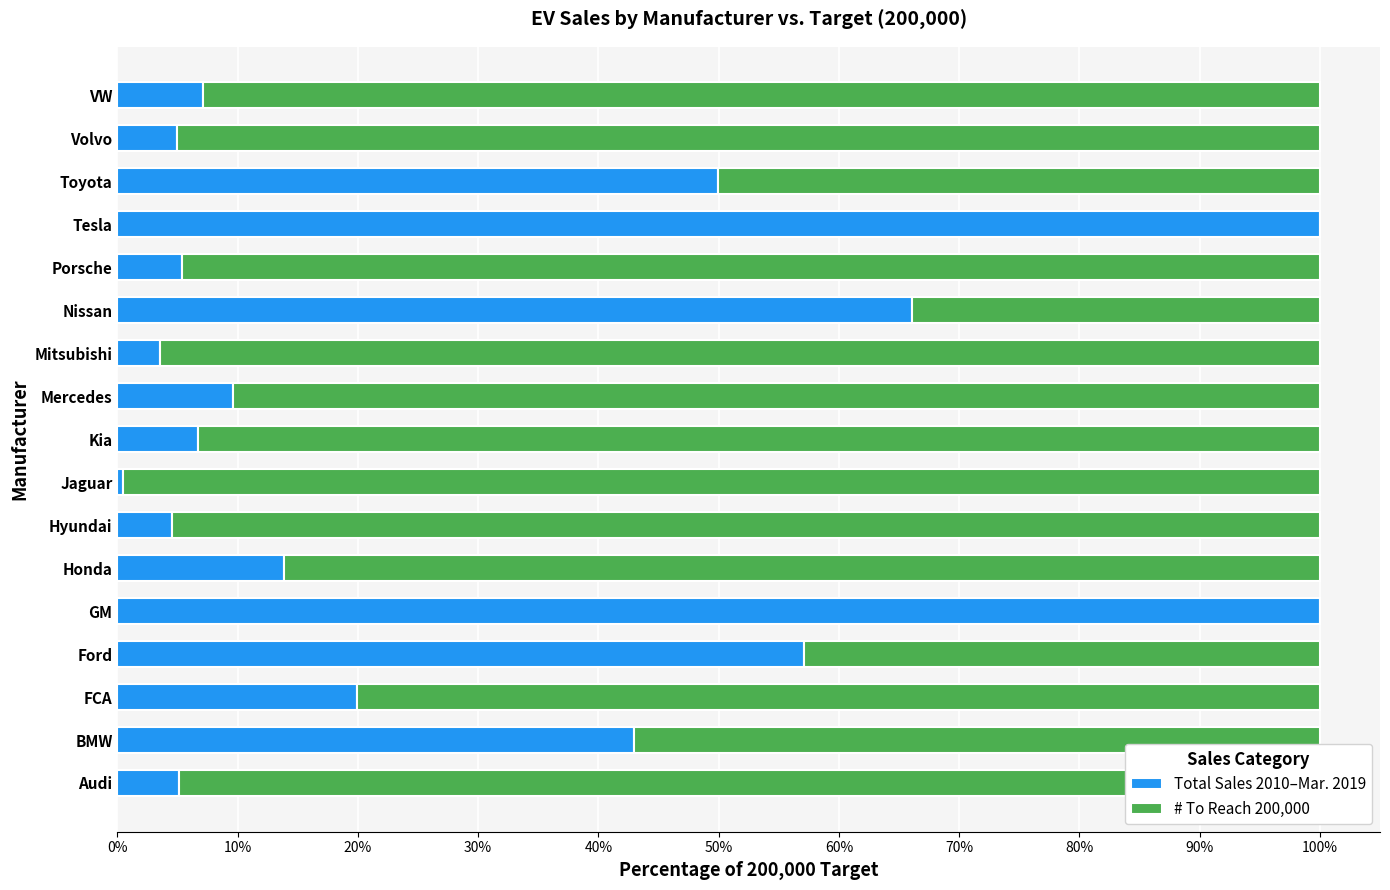

What is the highest value of the Total Sales 2010–Mar. 2019 series?

100.0